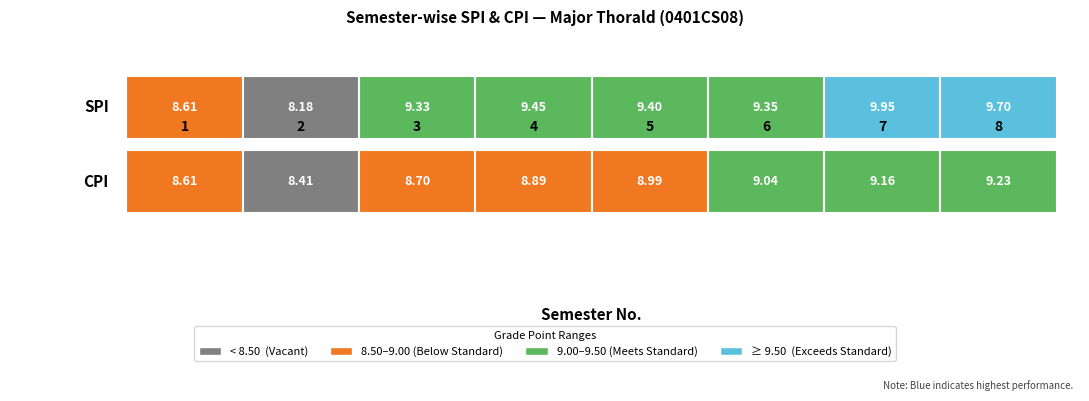

Rank the categories by CPI value from lowest to highest.

2, 1, 3, 4, 5, 6, 7, 8